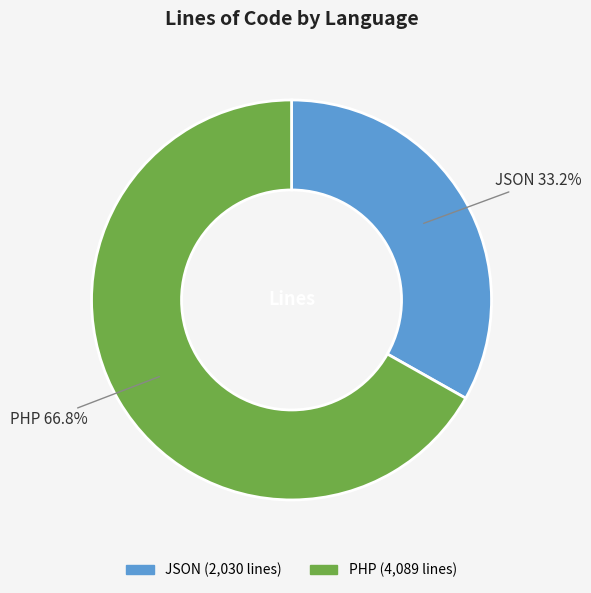

Is PHP the majority of the pie?

Yes